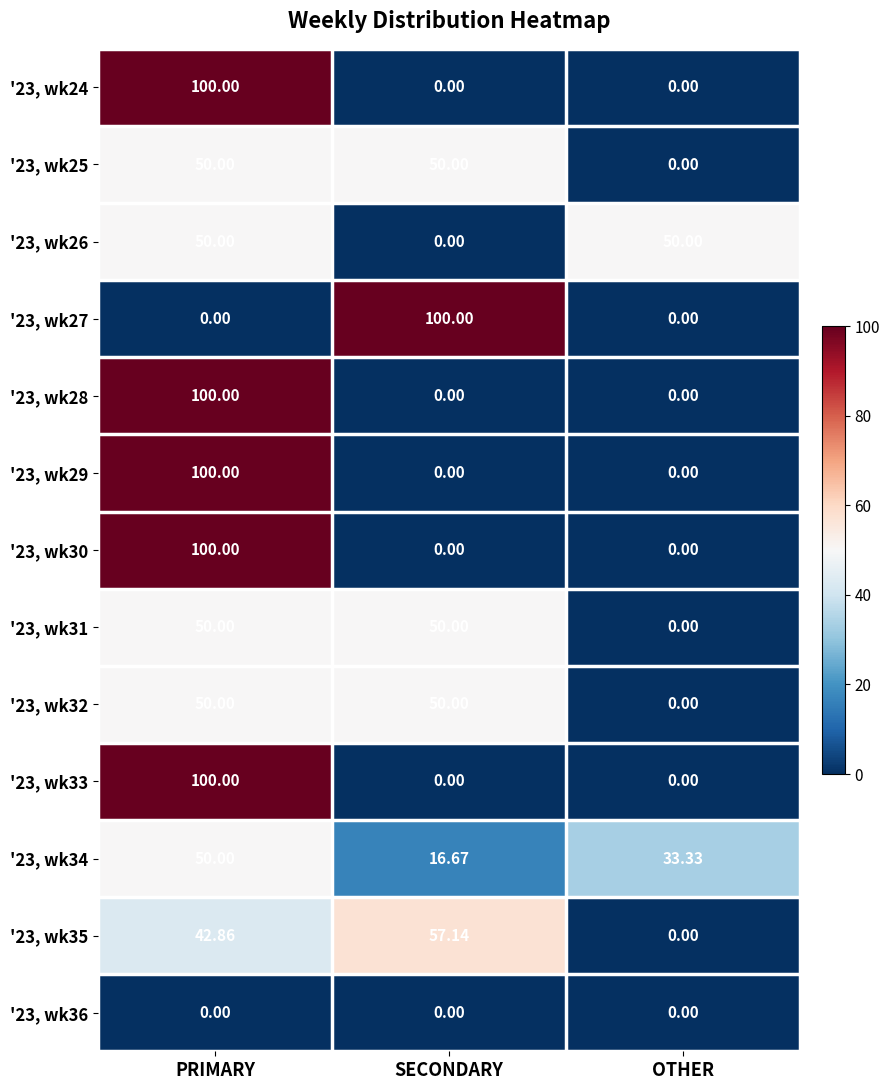

Is the value of '23, wk33 at PRIMARY greater than the value of '23, wk35 at PRIMARY?

Yes